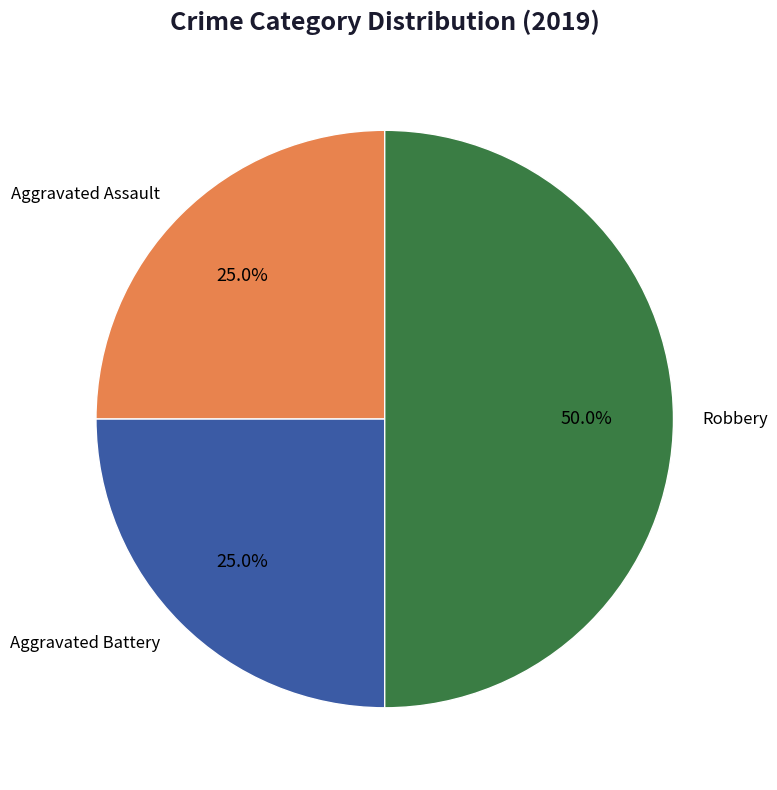

Is Aggravated Assault the majority of the pie?

No